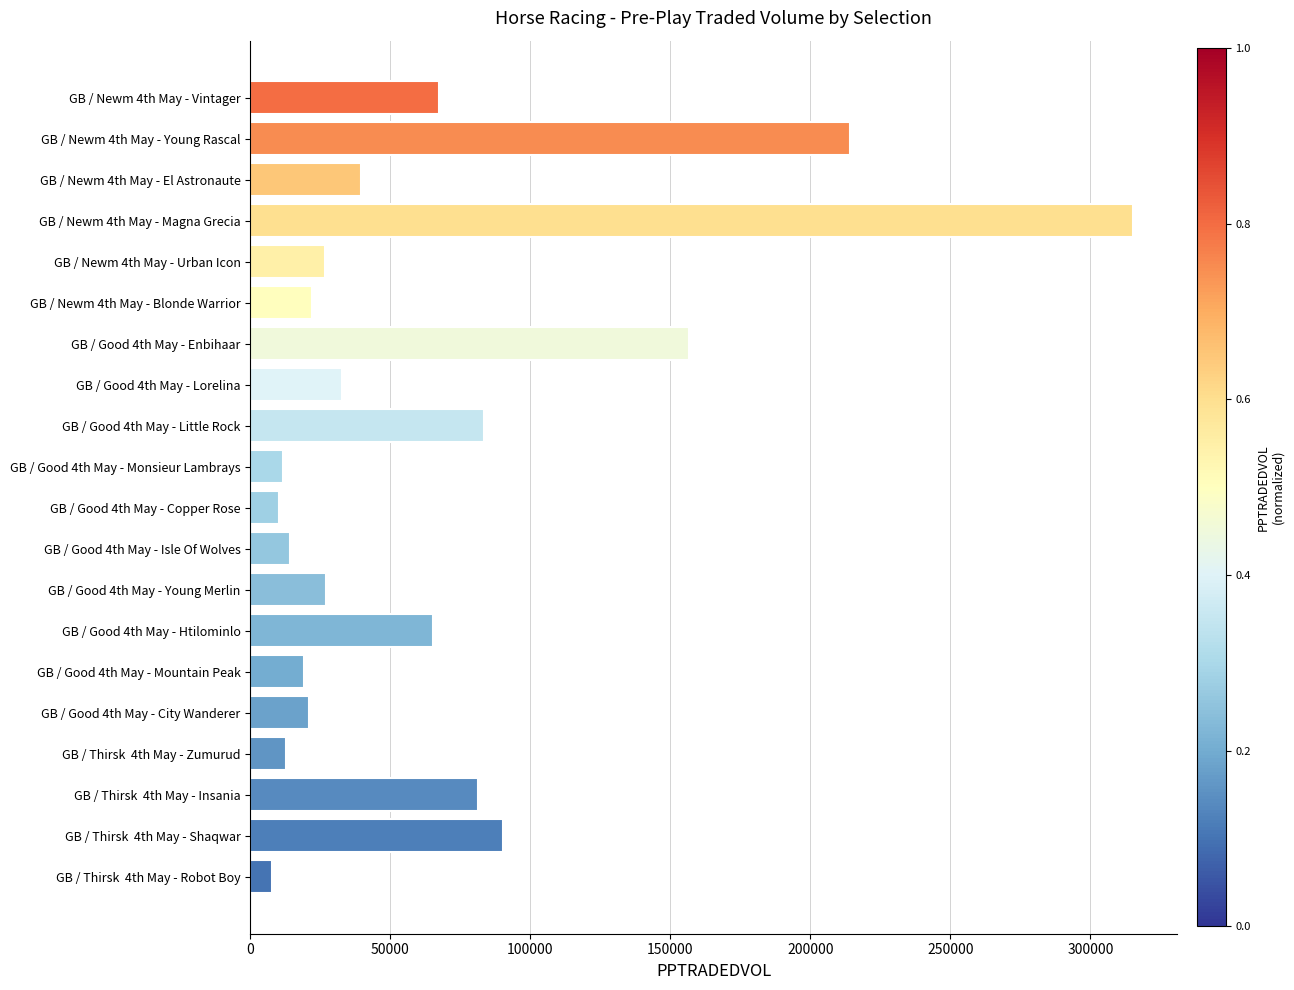

Is it true that the value at GB / Newm 4th May - Blonde Warrior is 21935.5?

True